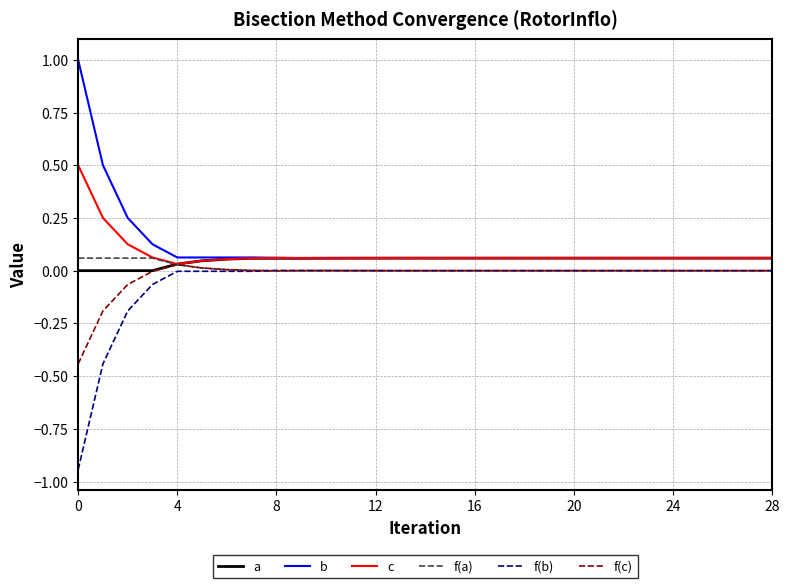

Rank the series by their average value, from lowest to highest.

f(b), f(c), f(a), a, c, b